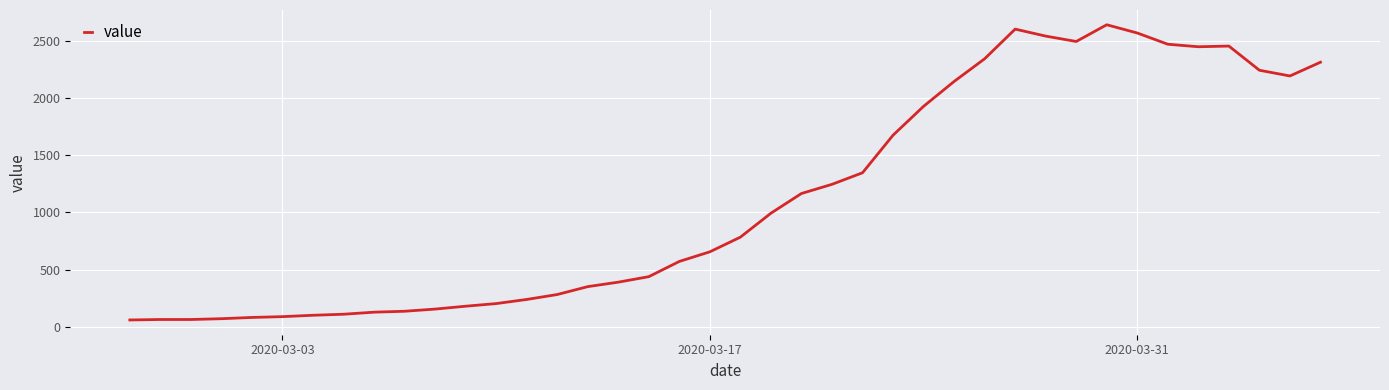

What is the greatest value displayed?

2638